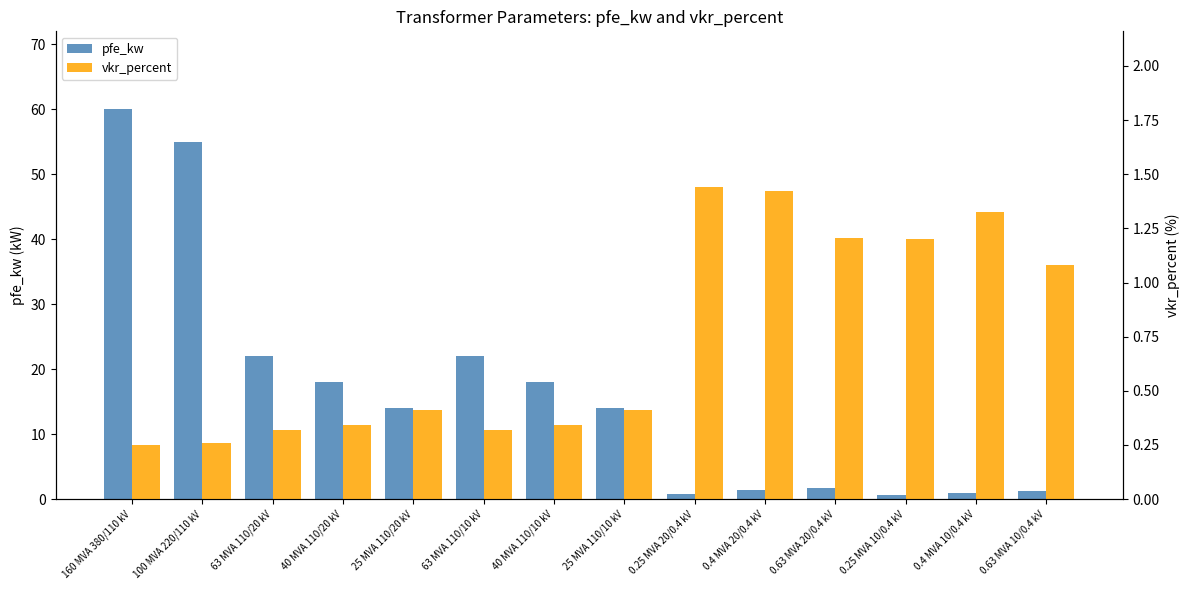

List the series in order of their overall mean, highest first.

pfe_kw, vkr_percent